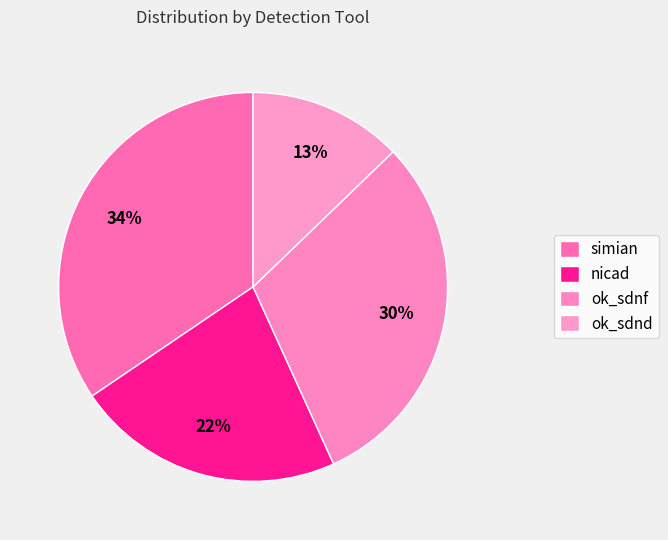

To the nearest percent, what percentage of the pie is simian?

34%